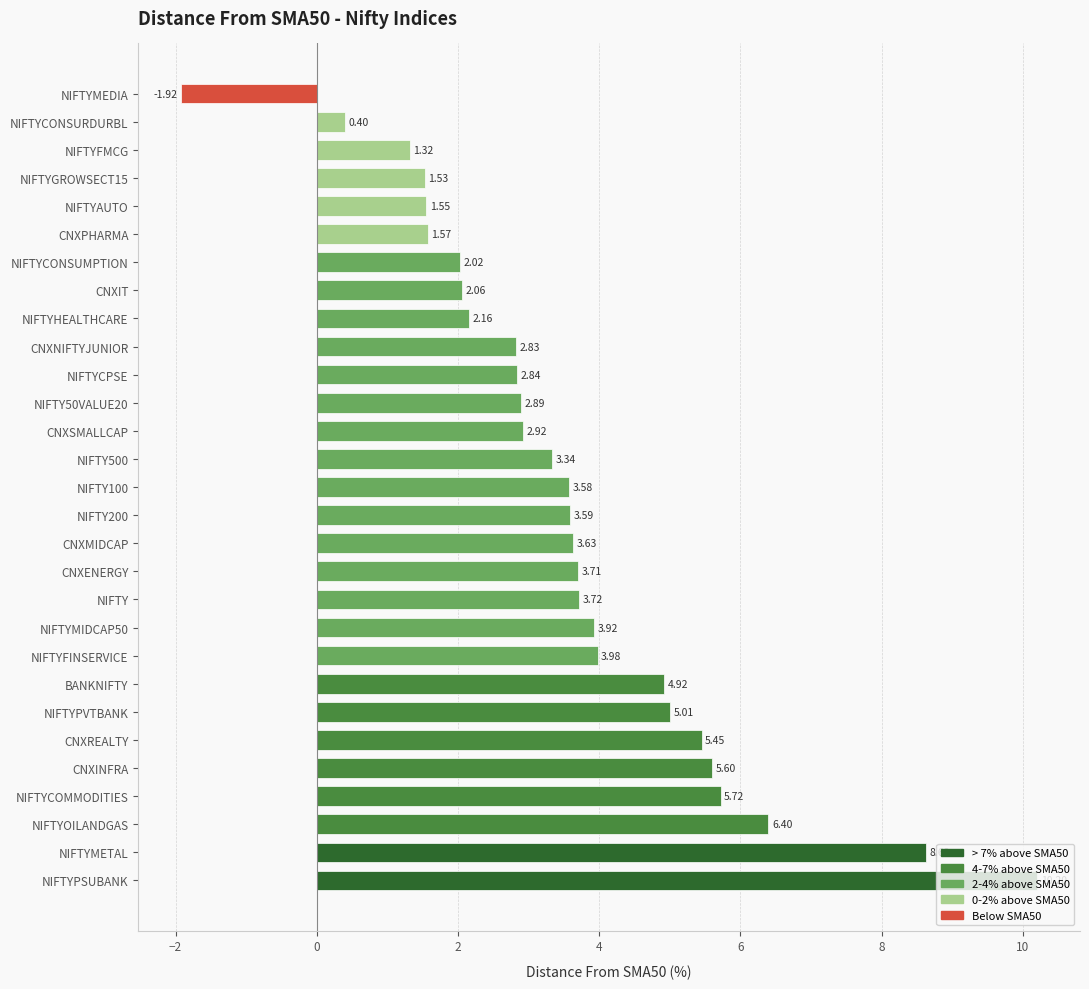

Between NIFTYPVTBANK and NIFTYCONSUMPTION, which is larger?

NIFTYPVTBANK